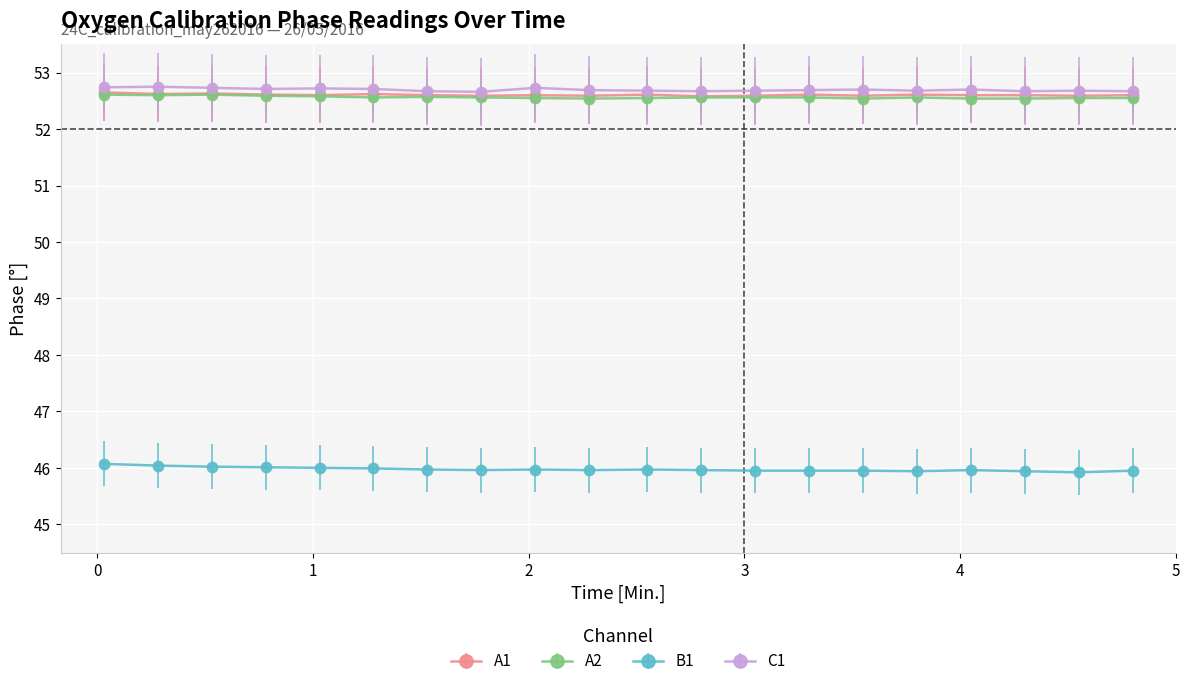

True or false: A1 has more than 2 points higher than both neighbors.

True